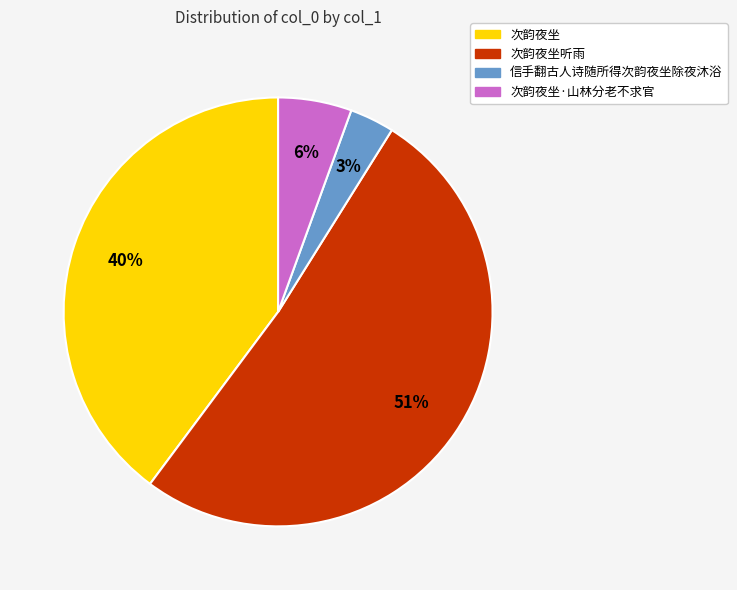

To the nearest percent, what is the combined percentage of 次韵夜坐 and 信手翻古人诗随所得次韵夜坐除夜沐浴?

43%